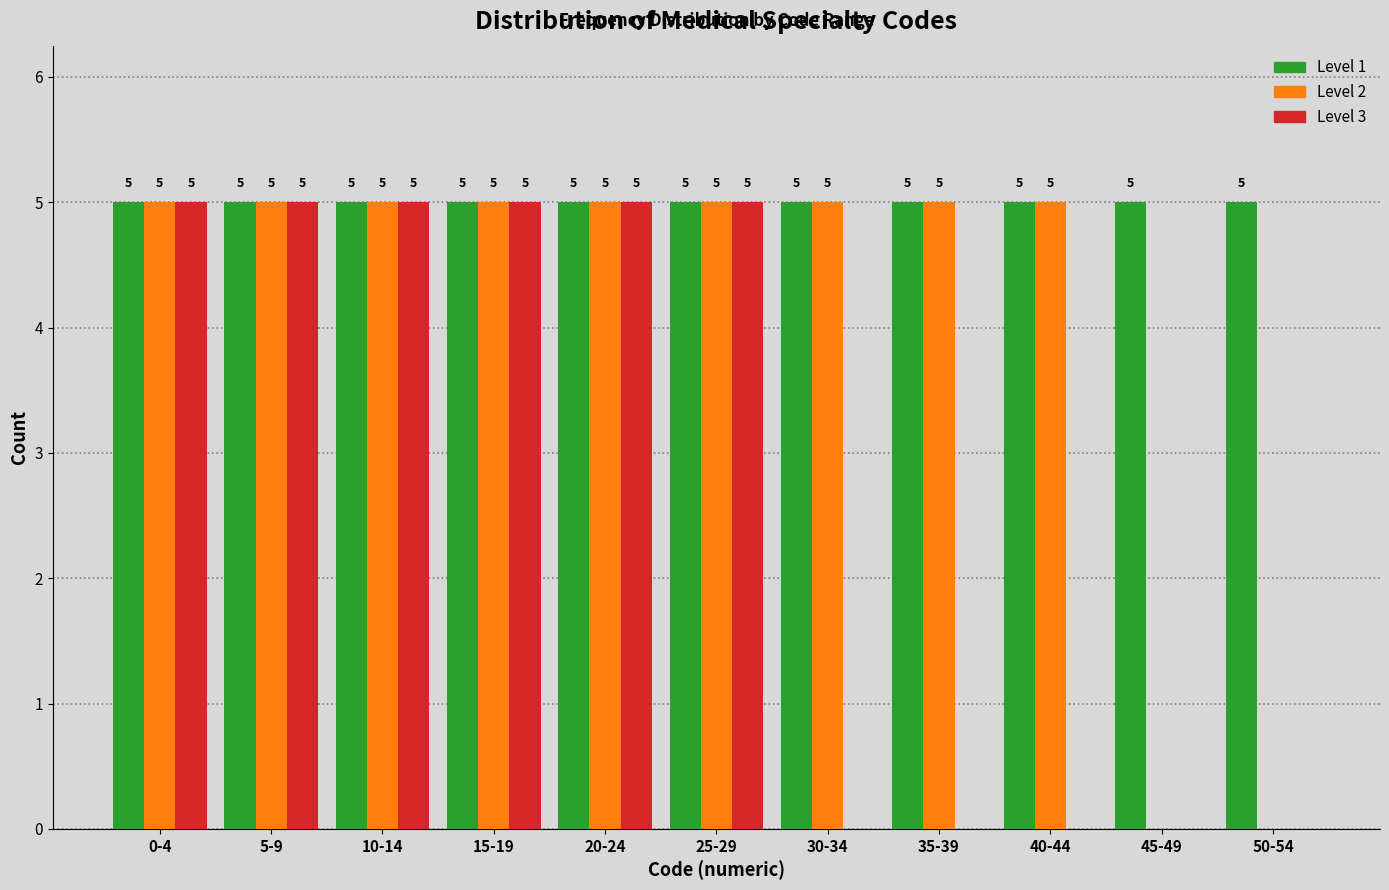

Reading left to right, extract all data points from this chart.

Level 1: 0-4=5	5-9=5	10-14=5	15-19=5	20-24=5	25-29=5	30-34=5	35-39=5	40-44=5	45-49=5	50-54=5
Level 2: 0-4=5	5-9=5	10-14=5	15-19=5	20-24=5	25-29=5	30-34=5	35-39=5	40-44=5	45-49=0	50-54=0
Level 3: 0-4=5	5-9=5	10-14=5	15-19=5	20-24=5	25-29=5	30-34=0	35-39=0	40-44=0	45-49=0	50-54=0